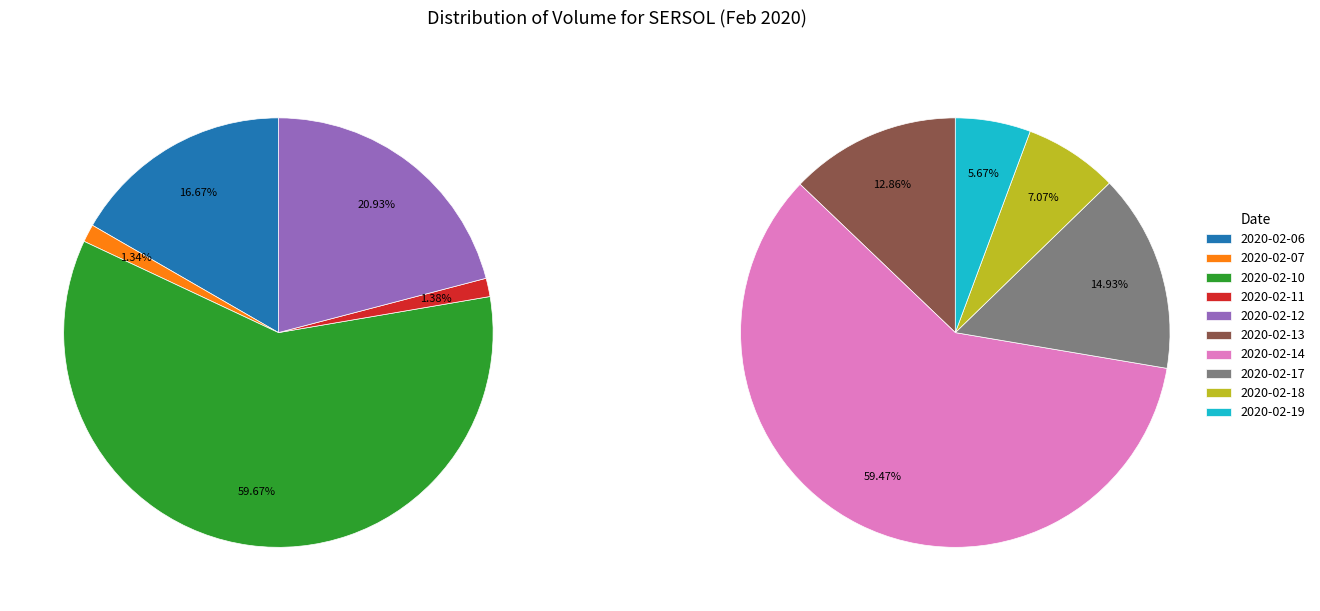

Does 2020-02-19 represent more than half of the total?

No